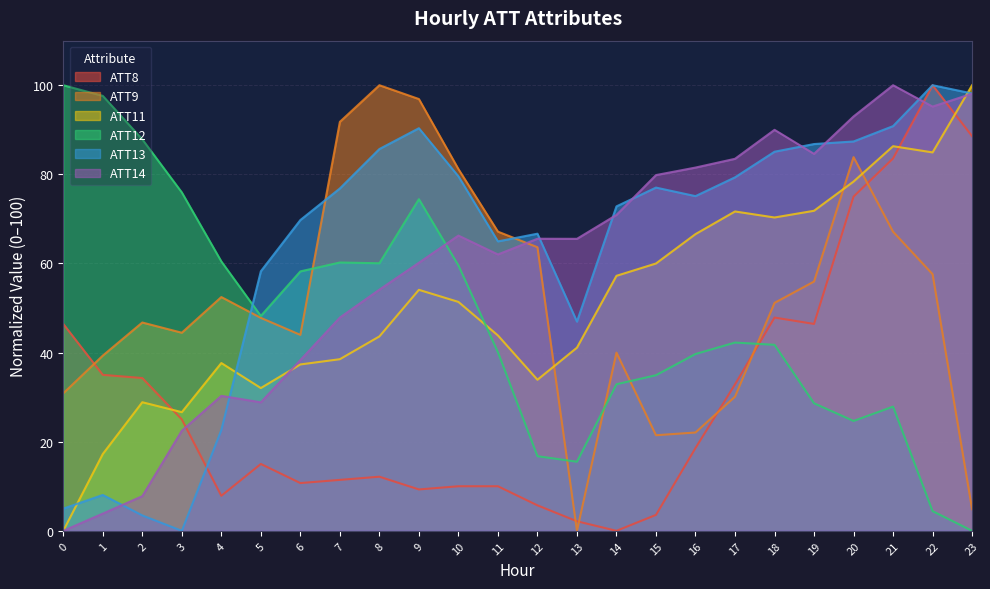

Reading left to right, list all the values displayed in this chart.

ATT8: 0=46.4	1=35.0	2=34.3	3=25.0	4=7.9	5=15.0	6=10.7	7=11.4	8=12.1	9=9.3	10=10.0	11=10.0	12=5.7	13=2.1	14=0.0	15=3.6	16=18.6	17=32.9	18=47.9	19=46.4	20=75.0	21=83.6	22=100.0	23=88.6
ATT9: 0=30.9	1=39.3	2=46.7	3=44.5	4=52.5	5=47.8	6=44.0	7=91.8	8=100.0	9=96.9	10=81.2	11=67.1	12=63.6	13=0.0	14=40.0	15=21.4	16=22.1	17=30.1	18=51.2	19=55.9	20=83.9	21=67.1	22=57.6	23=4.8
ATT11: 0=0.0	1=17.2	2=28.9	3=26.6	4=37.7	5=32.0	6=37.3	7=38.5	8=43.6	9=54.1	10=51.4	11=43.8	12=33.9	13=41.1	14=57.2	15=60.0	16=66.6	17=71.7	18=70.3	19=71.8	20=78.4	21=86.3	22=84.9	23=100.0
ATT12: 0=100.0	1=97.6	2=87.9	3=75.9	4=60.5	5=48.2	6=58.2	7=60.2	8=60.0	9=74.4	10=59.6	11=40.1	12=16.7	13=15.5	14=32.9	15=34.9	16=39.7	17=42.2	18=41.7	19=28.6	20=24.7	21=27.9	22=4.4	23=0.0
ATT13: 0=5.0	1=8.0	2=3.4	3=0.0	4=22.6	5=58.2	6=69.7	7=76.8	8=85.7	9=90.4	10=79.6	11=65.0	12=66.7	13=46.9	14=72.8	15=77.0	16=75.1	17=79.3	18=85.1	19=86.8	20=87.4	21=90.8	22=100.0	23=98.2
ATT14: 0=0.0	1=3.9	2=7.8	3=22.5	4=30.3	5=28.8	6=38.3	7=47.9	8=54.1	9=60.2	10=66.3	11=62.0	12=65.5	13=65.5	14=70.9	15=79.8	16=81.5	17=83.5	18=90.0	19=84.6	20=93.0	21=100.0	22=95.2	23=98.1